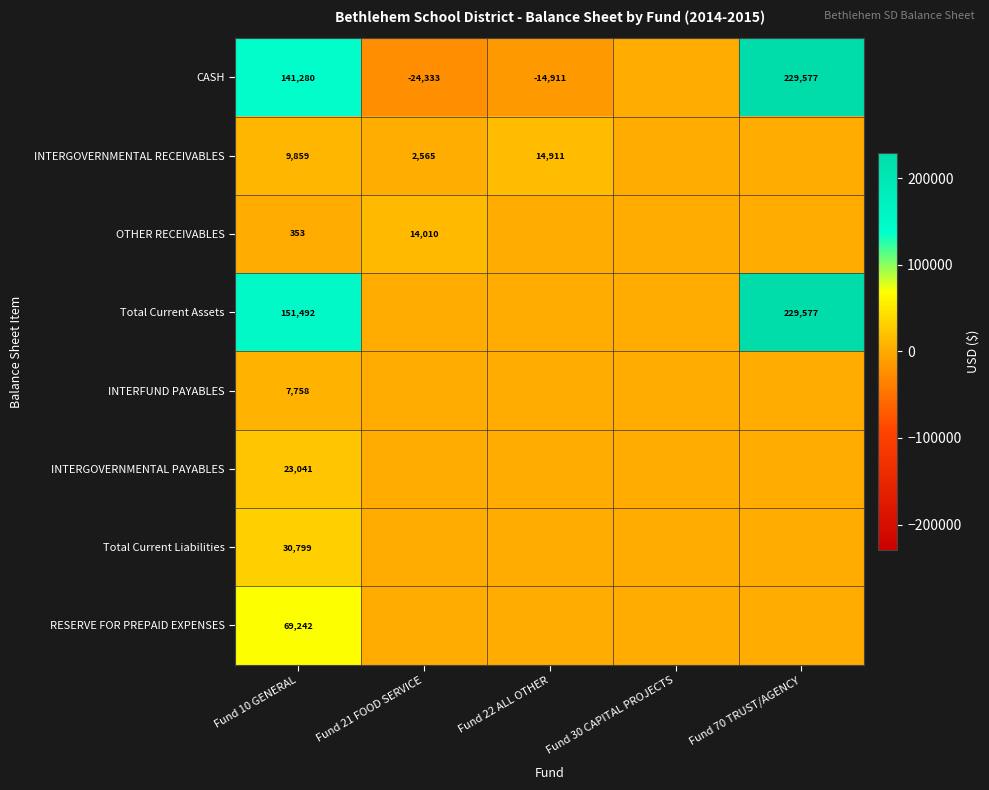

The Total Current Assets series shows 215379.9 at Fund 10 GENERAL. True or false?

False